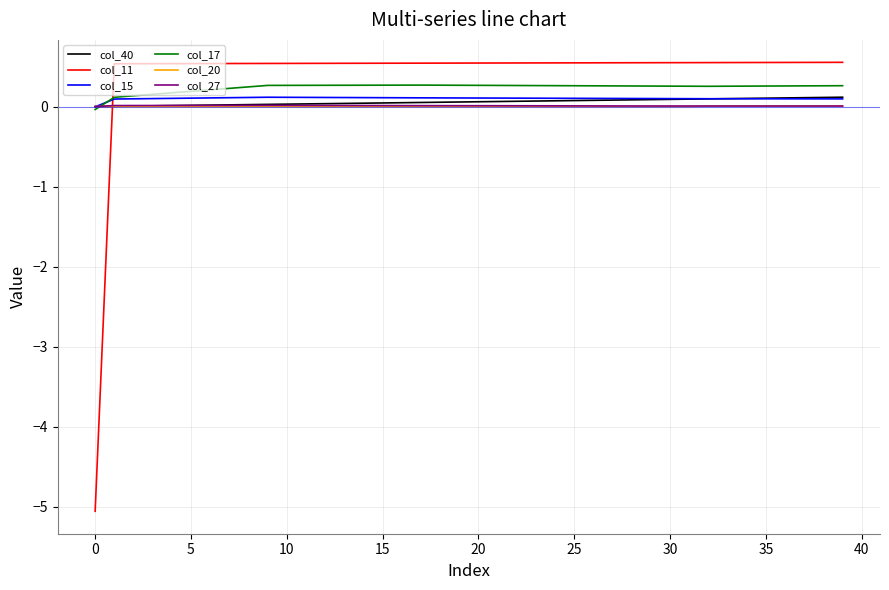

How many intersections are there between col_27 and col_15?

1